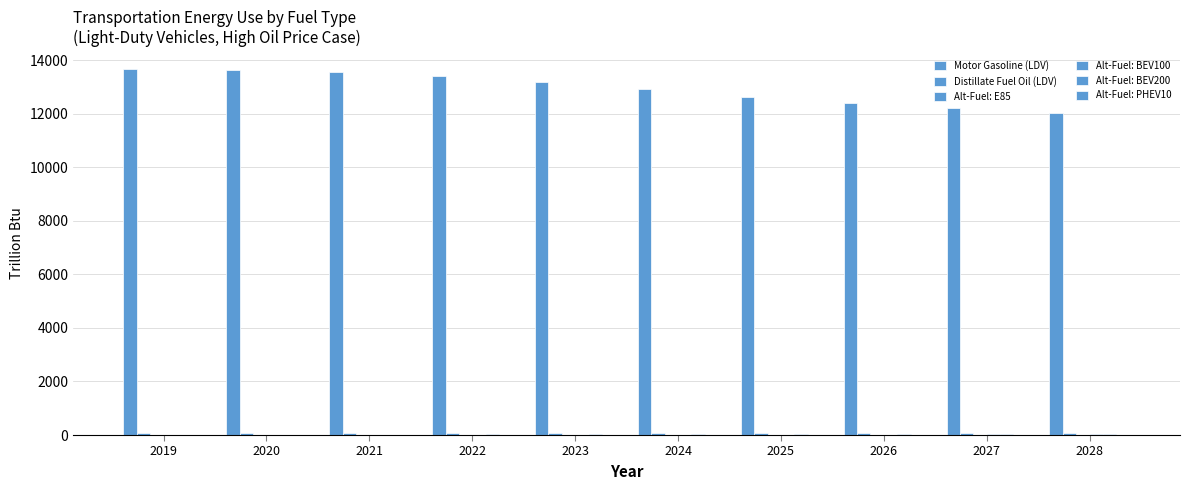

How many categories are shown in the chart?

10